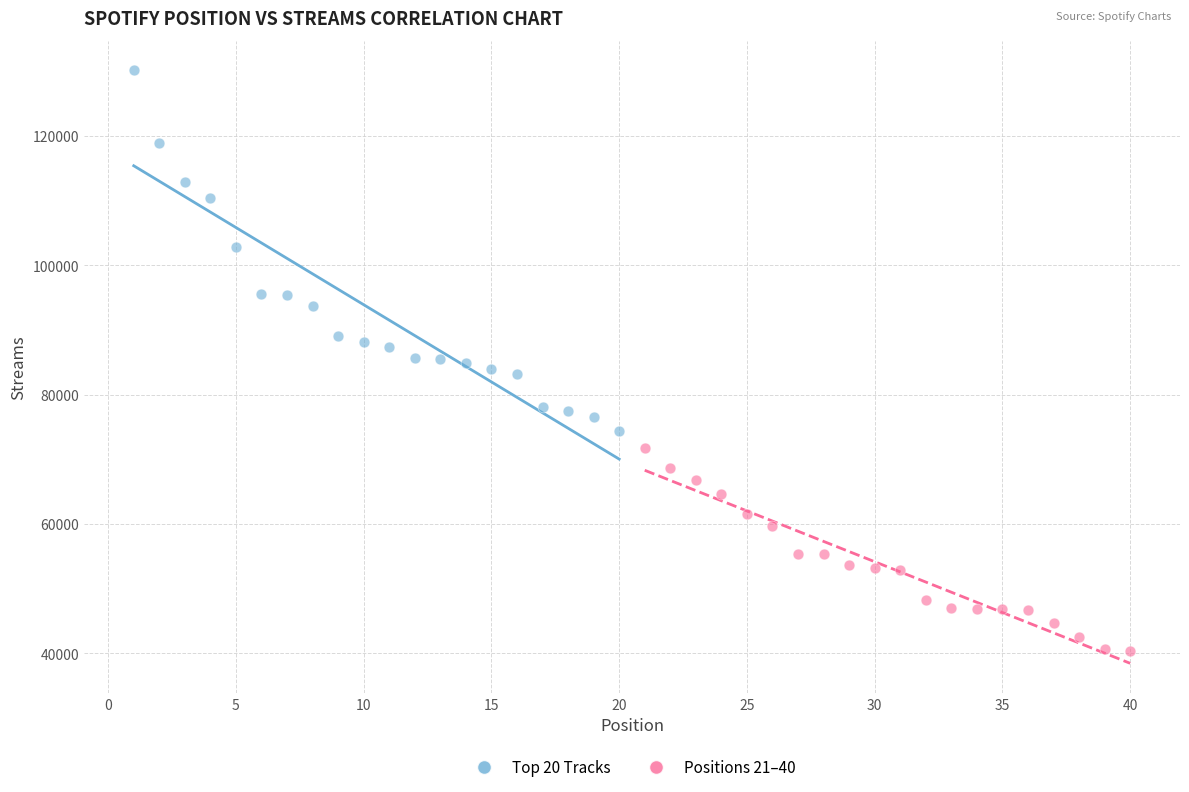

What are all the series names shown in the legend?

Top 20 Tracks, Positions 21–40